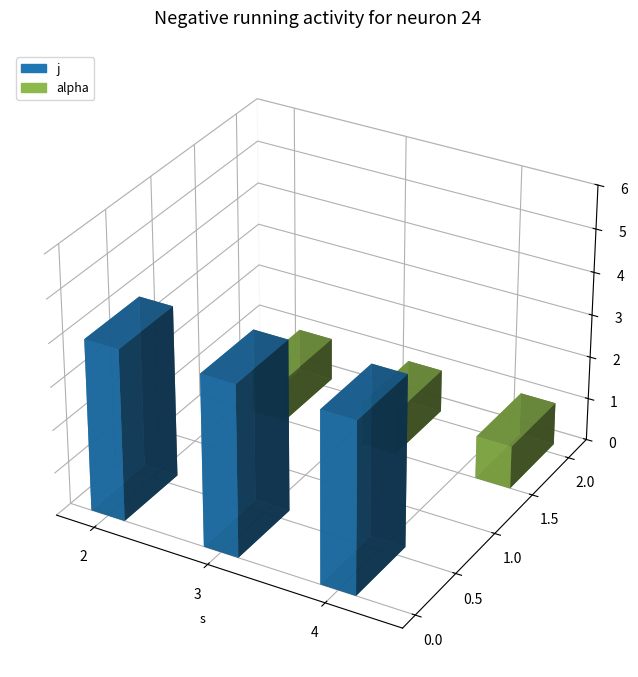

Which label corresponds to the smallest value in the chart?

2